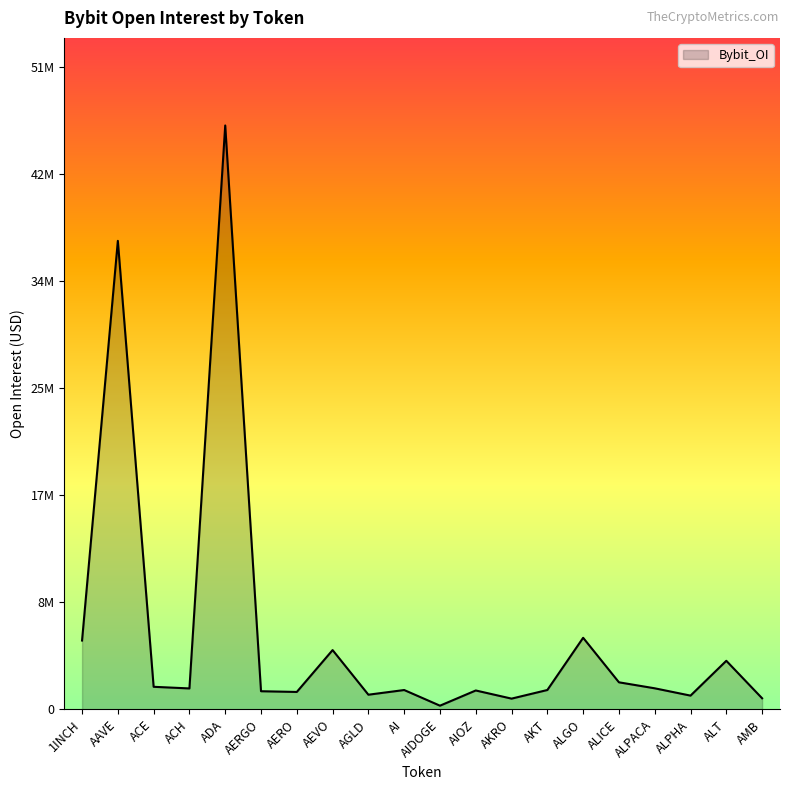

What is the value of the 4th point from the left?

1652804